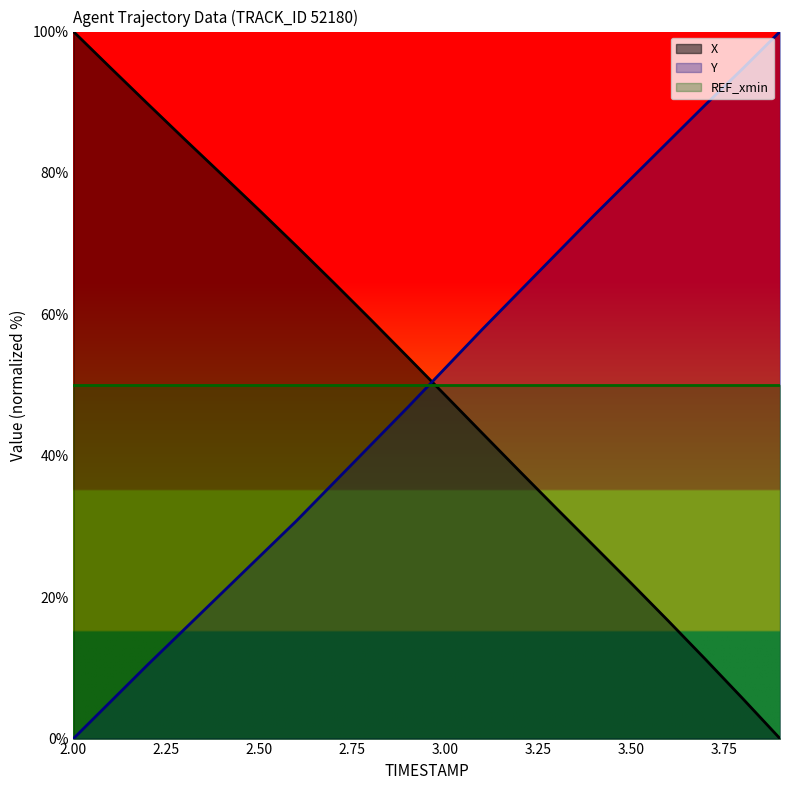

What is the sum of all Y values?

997.4